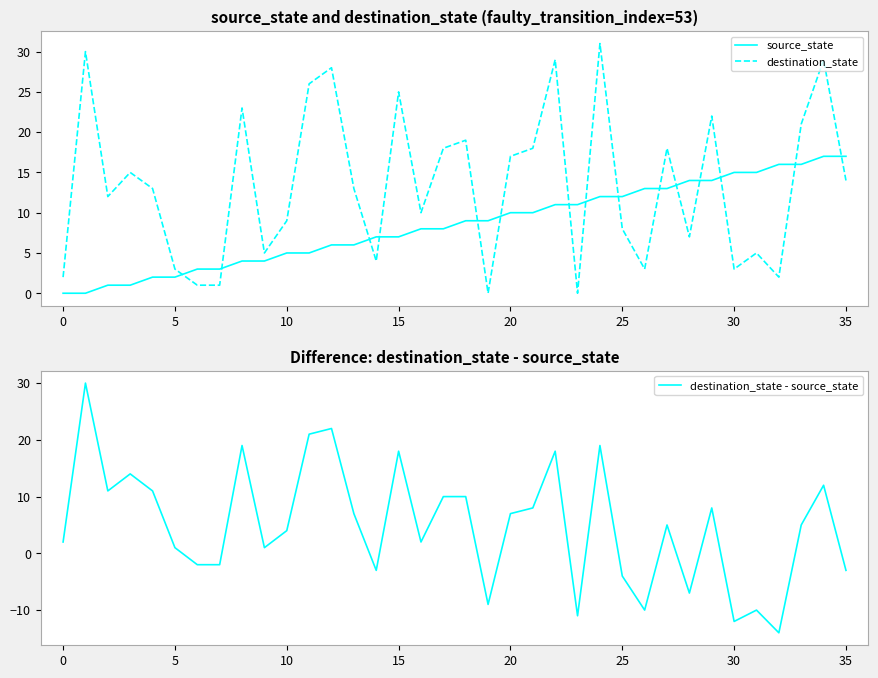

How many data points in destination_state - source_state are less than 5?

17